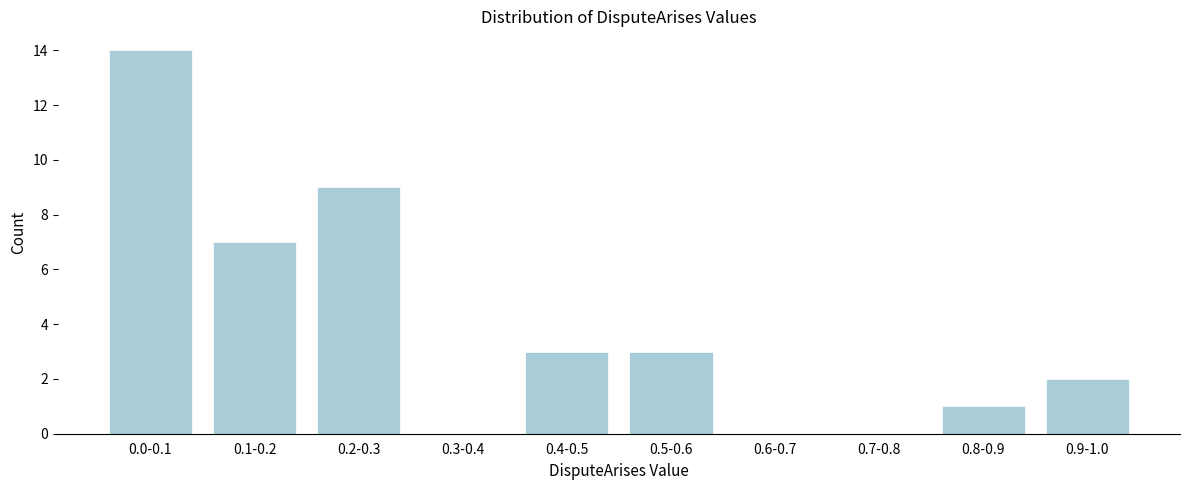

Reading right to left, what are all the values shown in this chart?

0.9-1.0=2	0.8-0.9=1	0.7-0.8=0	0.6-0.7=0	0.5-0.6=3	0.4-0.5=3	0.3-0.4=0	0.2-0.3=9	0.1-0.2=7	0.0-0.1=14